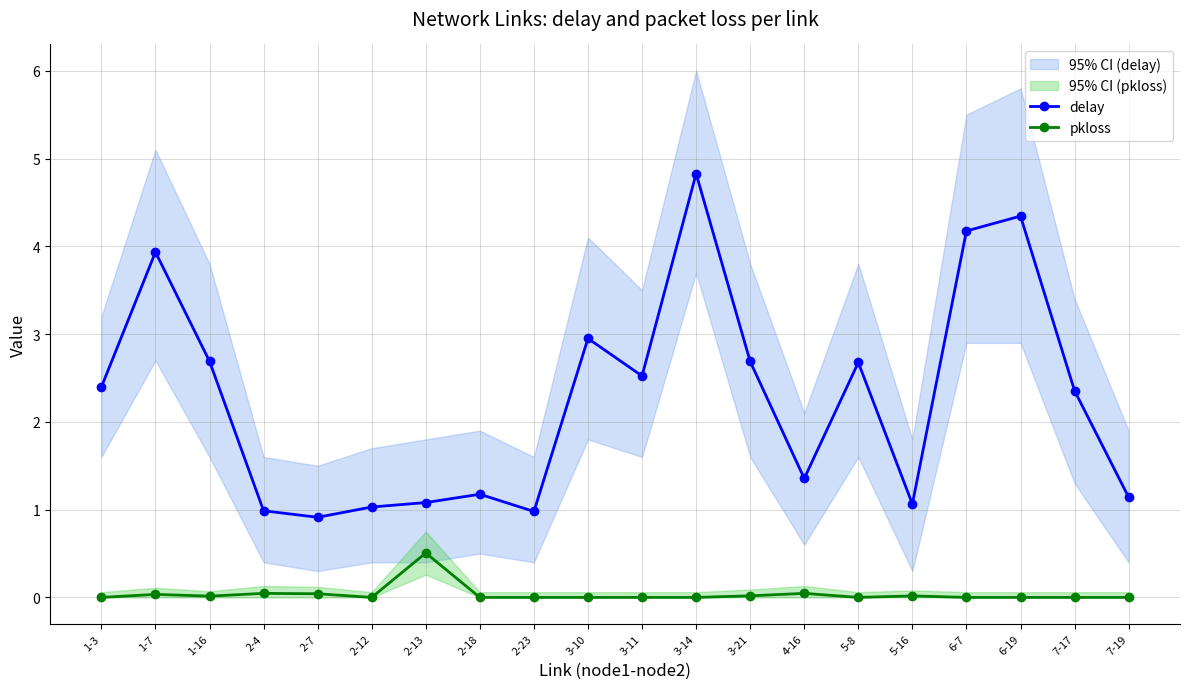

Reading left to right, what are all the values shown in this chart?

delay: 2.4	3.9	2.7	1.0	0.9	1.0	1.1	1.2	1.0	3.0	2.5	4.8	2.7	1.4	2.7	1.1	4.2	4.3	2.4	1.1
pkloss: 0.0	0.0	0.0	0.0	0.0	0.0	0.5	0.0	0.0	0.0	0.0	0.0	0.0	0.0	0.0	0.0	0.0	0.0	0.0	0.0